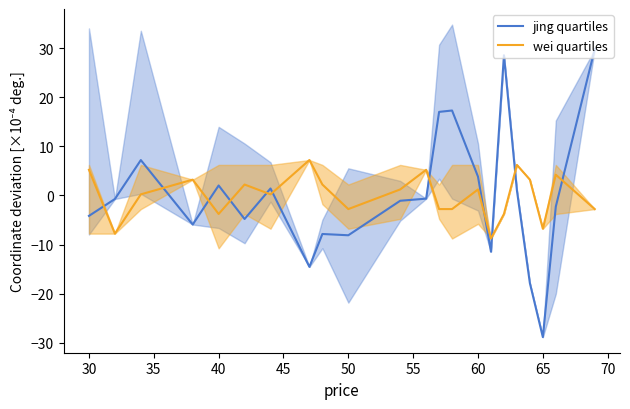

What are all the series names shown in the legend?

jing quartiles, wei quartiles